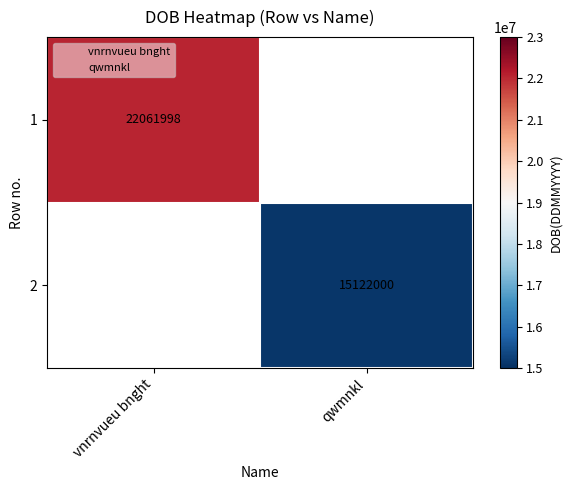

List the series in order of their overall mean, highest first.

1, 2